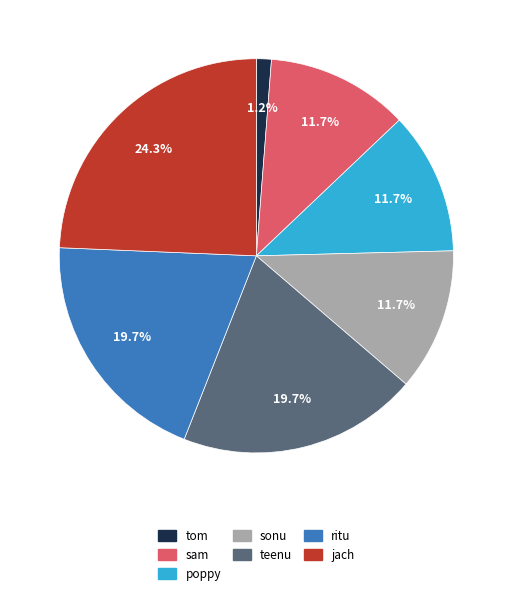

Which category has the biggest portion of the pie?

jach